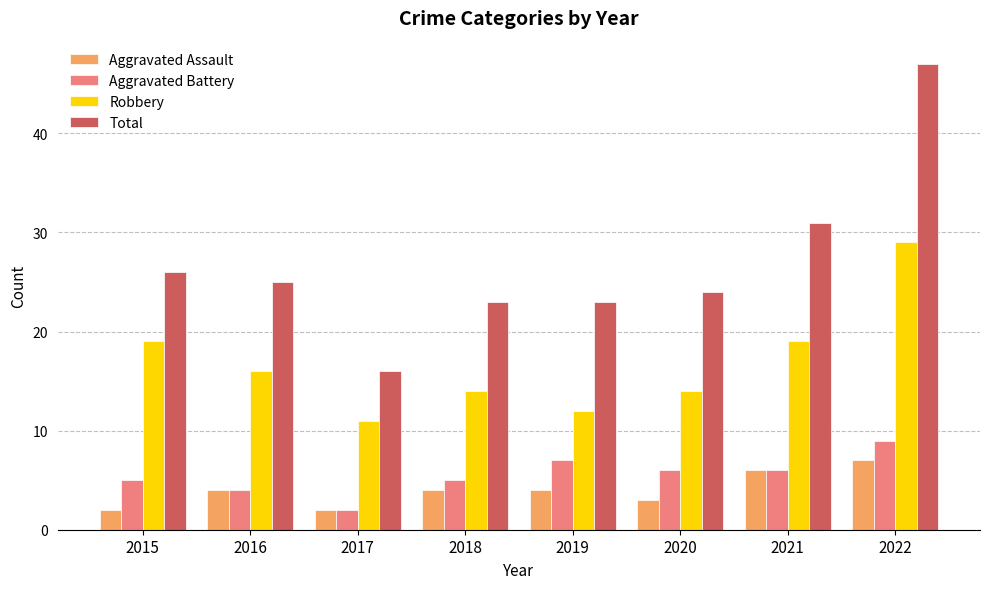

At which label does Total first exceed 25?

2015